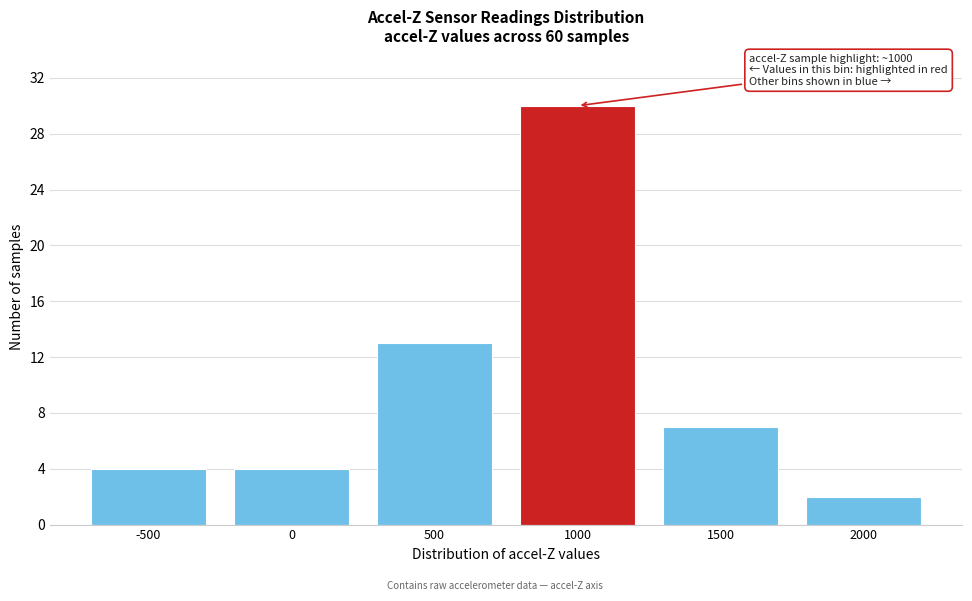

Reading left to right, what are all the values shown in this chart?

4	4	13	30	7	2